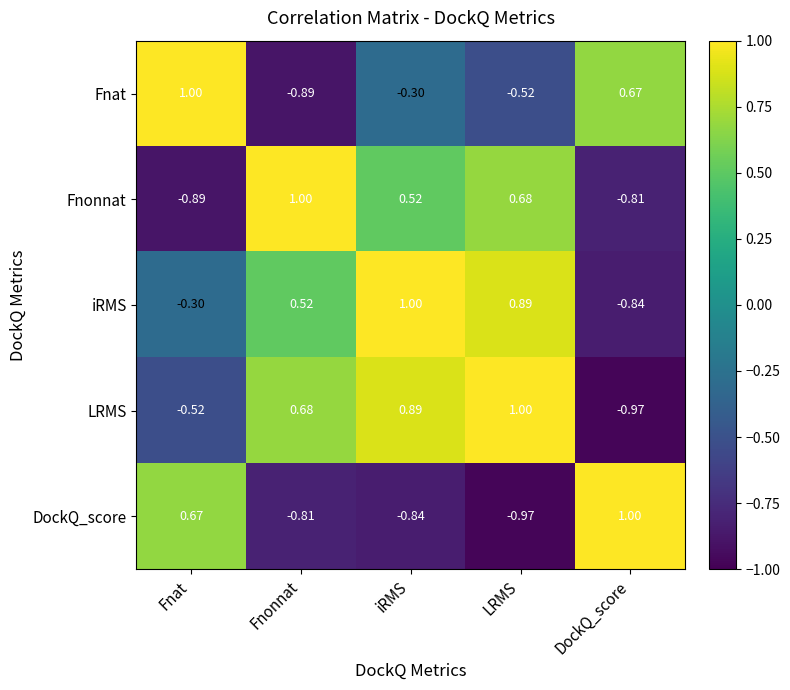

List the labels in order of Fnonnat value, smallest first.

Fnat, DockQ_score, iRMS, LRMS, Fnonnat